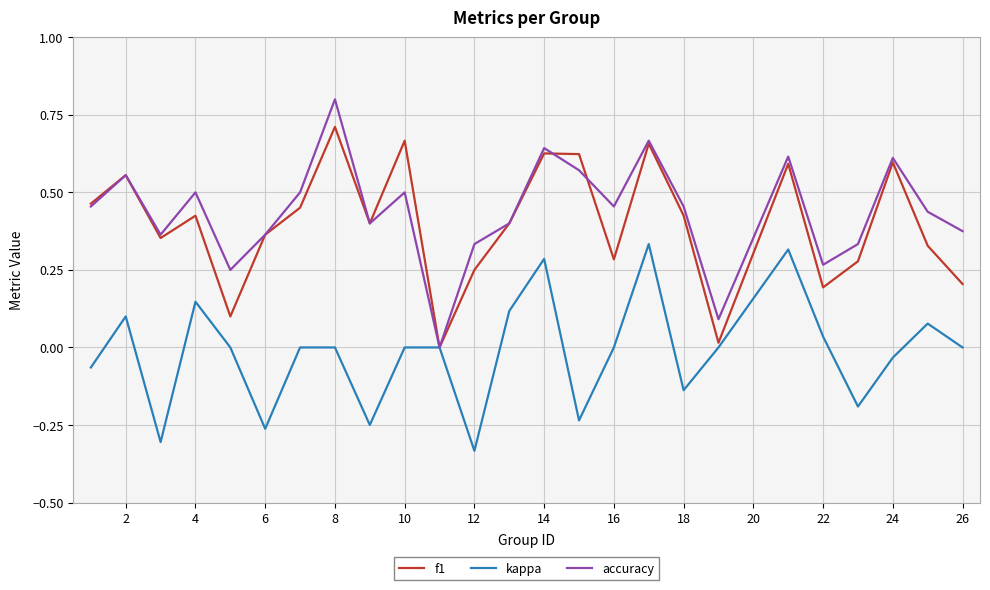

What is the highest value of the accuracy series?

0.8